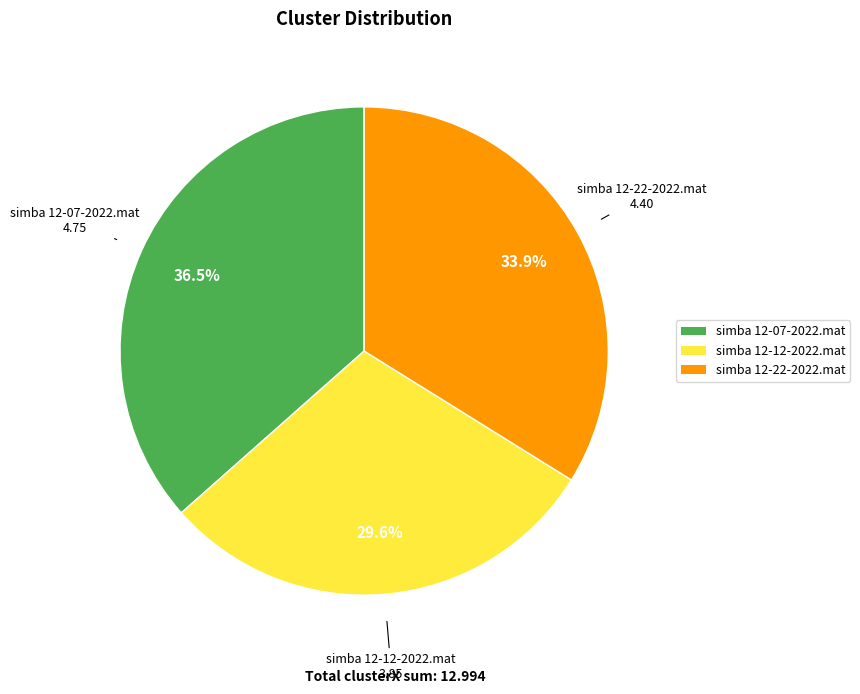

Rank the categories by value from lowest to highest.

simba 12-12-2022.mat, simba 12-22-2022.mat, simba 12-07-2022.mat